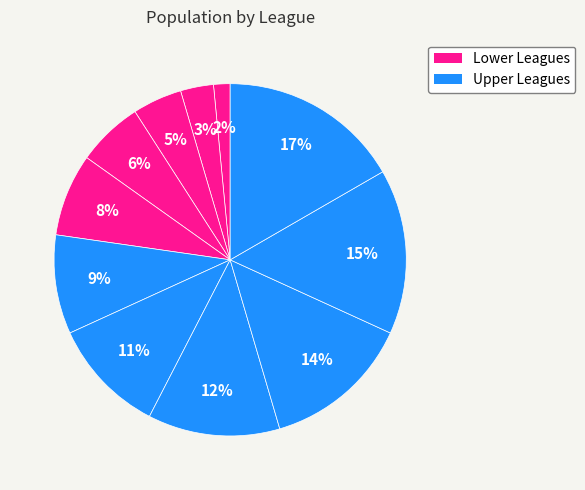

Count the number of slices in the pie.

11